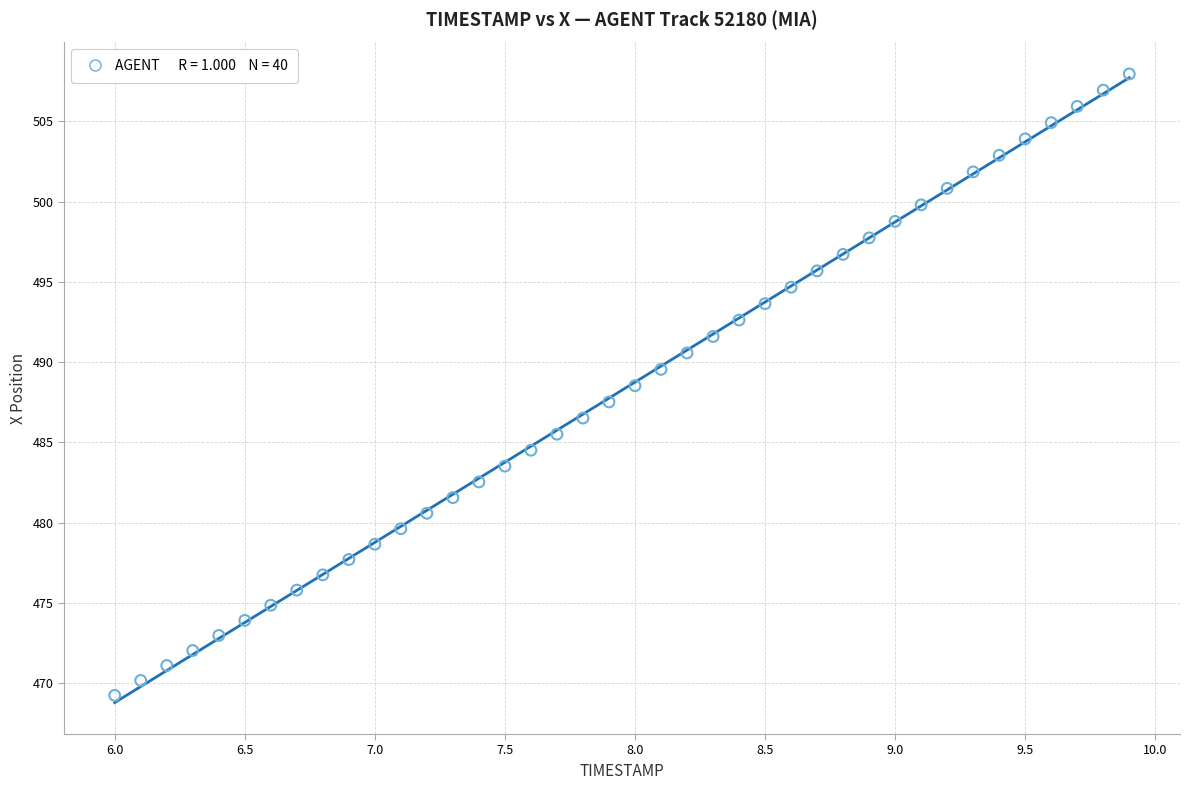

What is the range of X values (max minus min)?

3.9